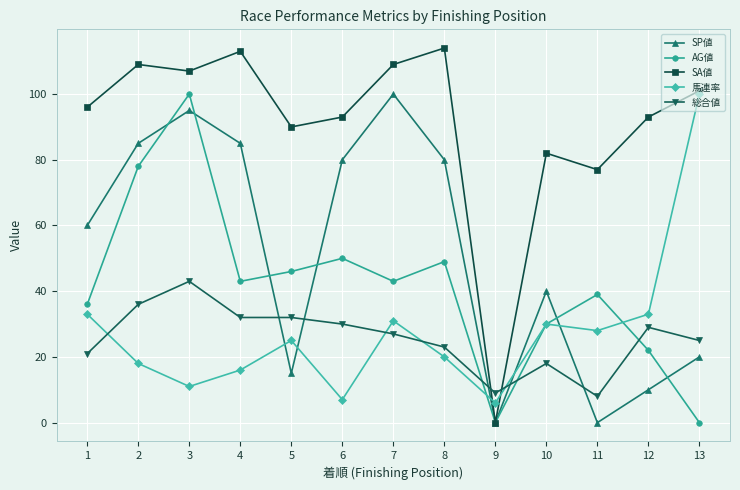

The 馬連率 series shows 2 at 9. True or false?

False